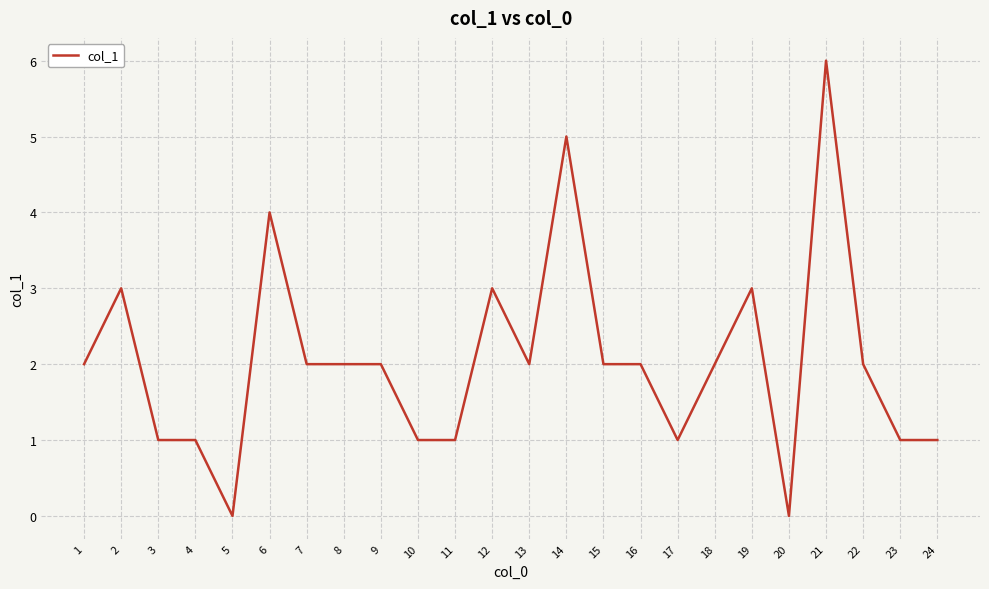

What is the sum of all values?

49